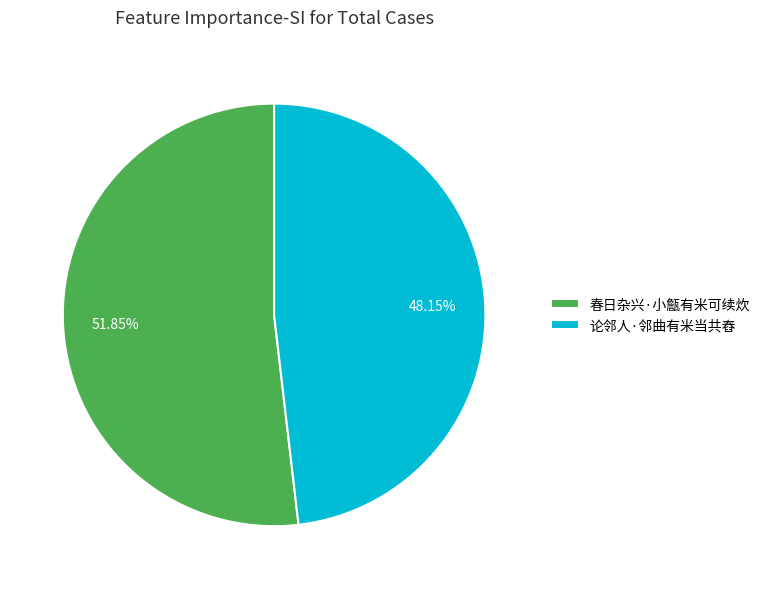

How many slices are in this pie chart?

2